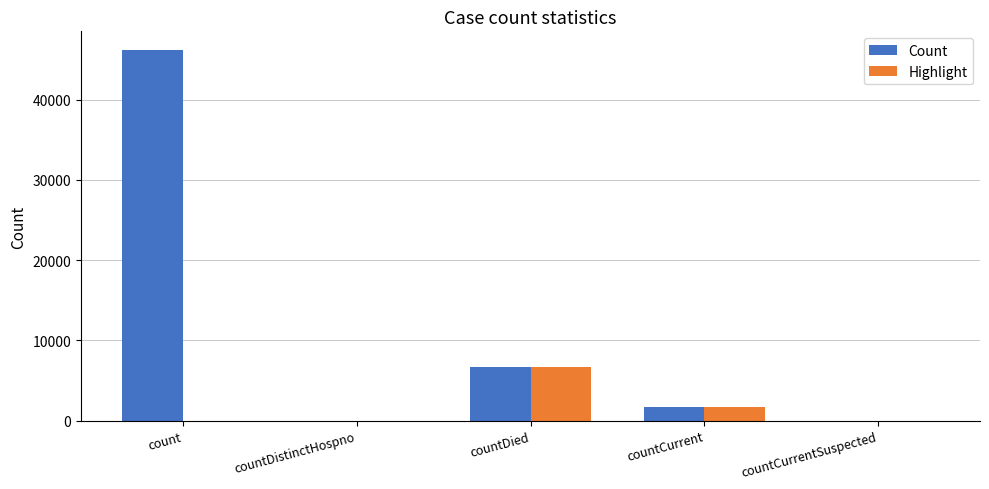

What is the sum of all Count values?

54571